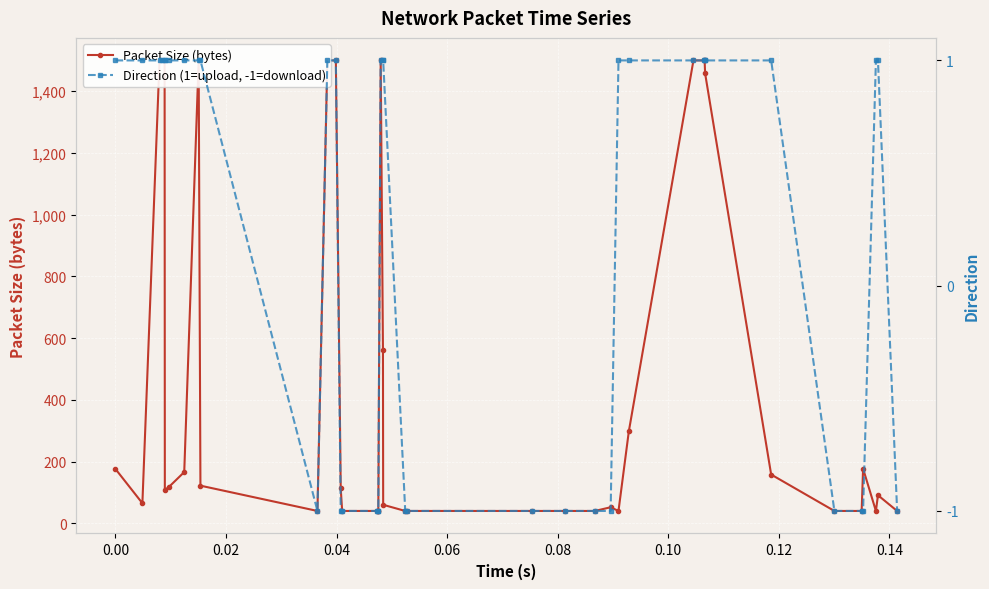

What is the difference between the maximum and minimum values in the Packet Size (bytes) series?

1460